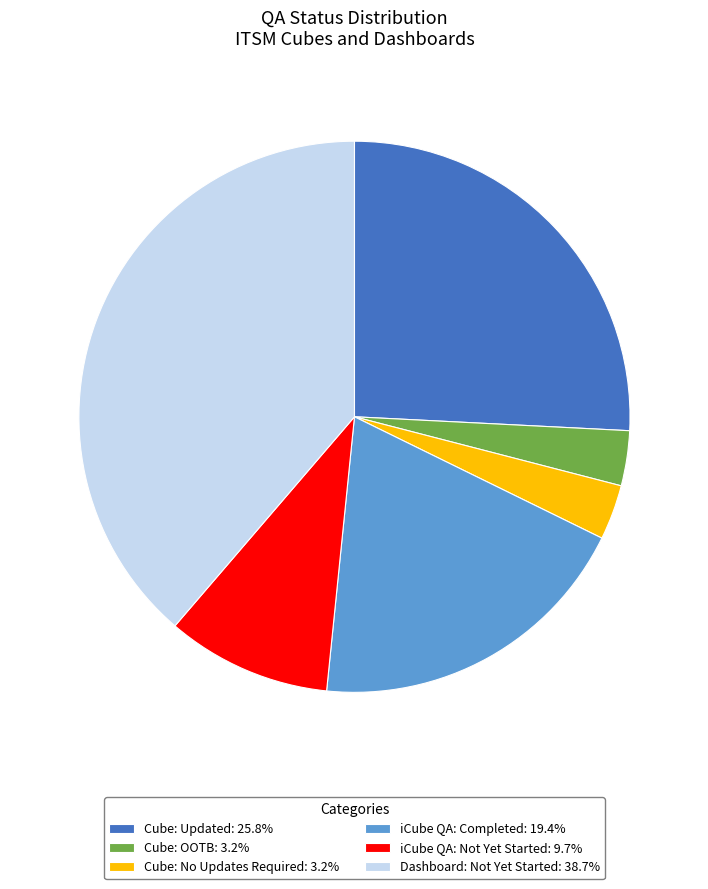

Combined, do iCube QA: Not Yet Started: 9.7% and Dashboard: Not Yet Started: 38.7% account for over 50%?

No